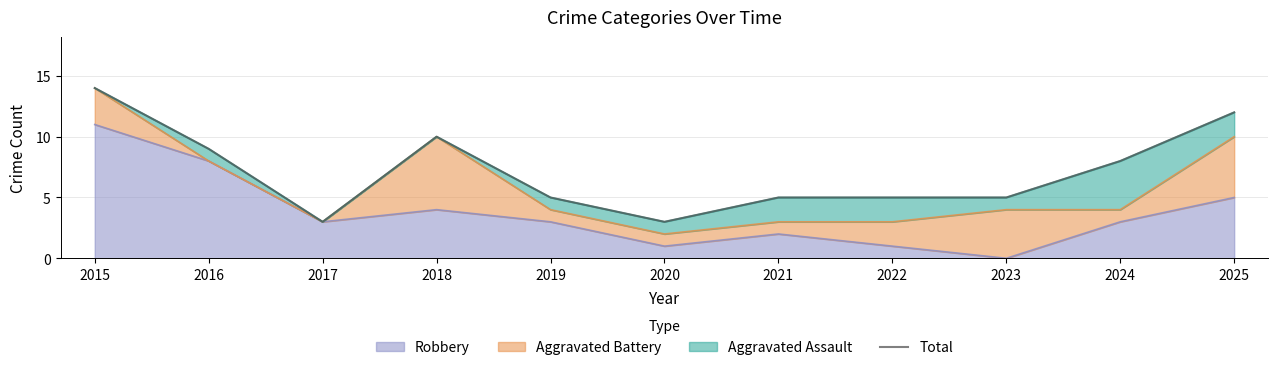

What is the change in value from 2018 to 2020?

-7